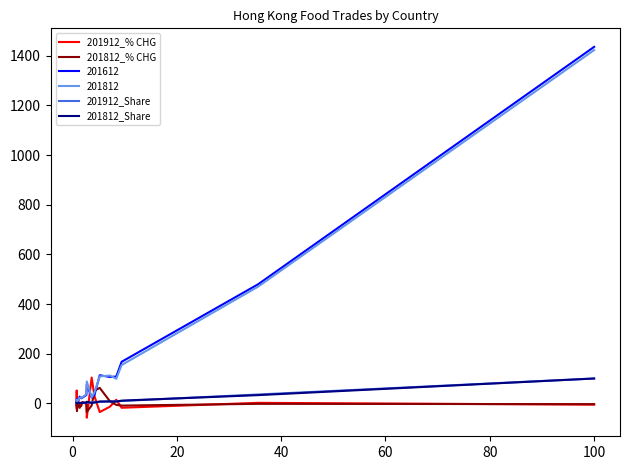

How many categories are shown in the chart?

20